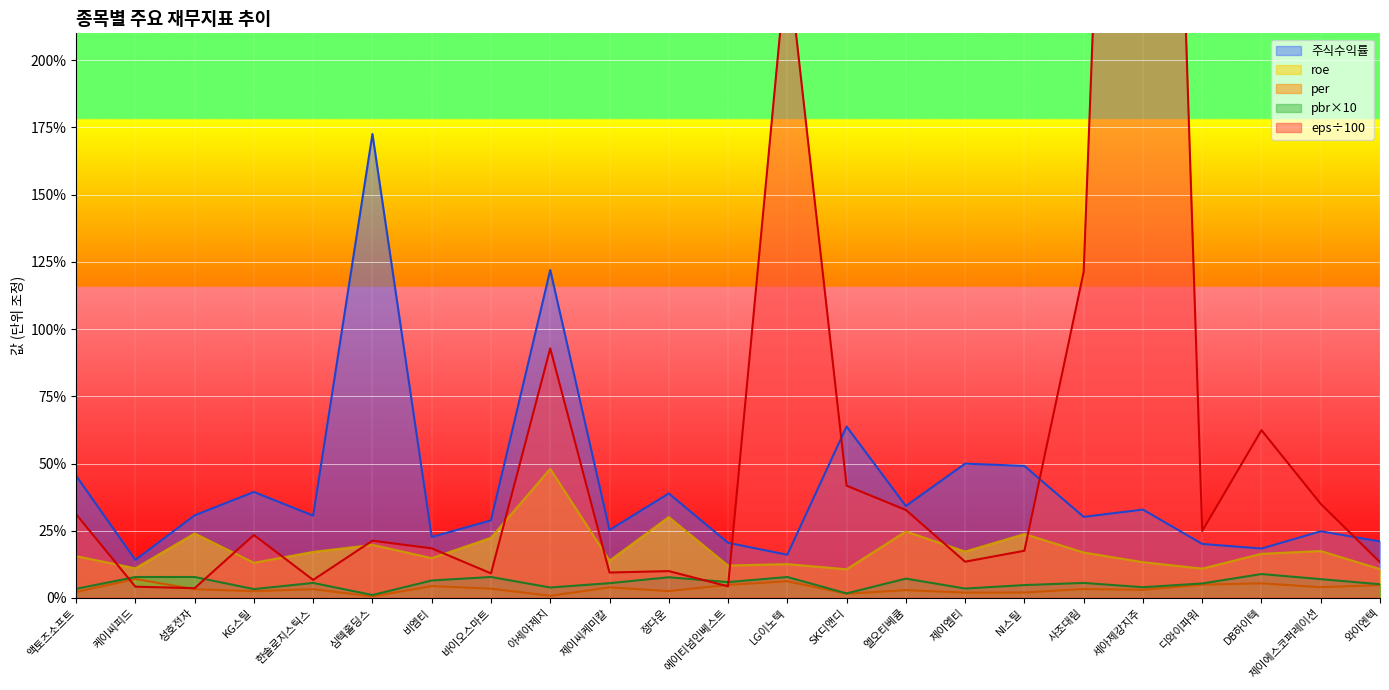

In 주식수익률, how many points are lower than both neighbors (excluding endpoints)?

8